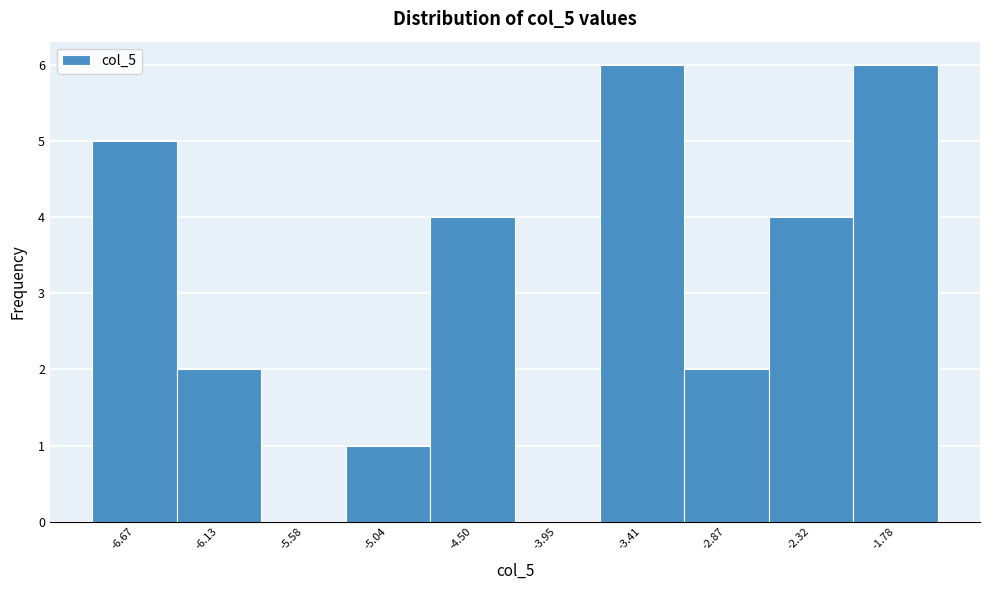

Reading left to right, list all the values displayed in this chart.

-6.67=5	-6.13=2	-5.58=0	-5.04=1	-4.50=4	-3.95=0	-3.41=6	-2.87=2	-2.32=4	-1.78=6